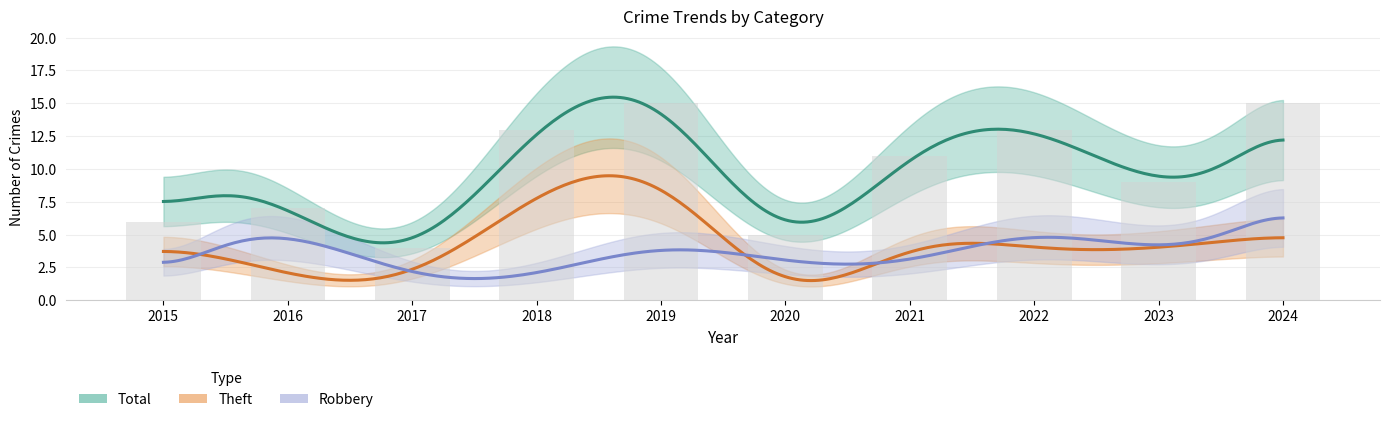

Which series changed the most between 2023 and 2024?

Total